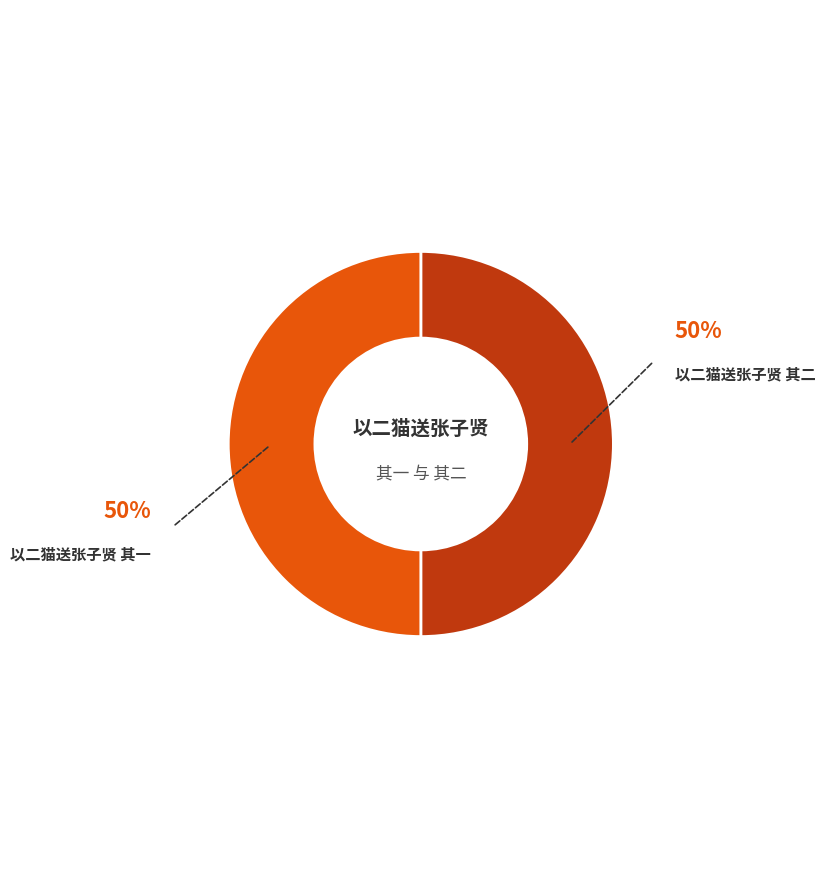

How many slices are in this pie chart?

2